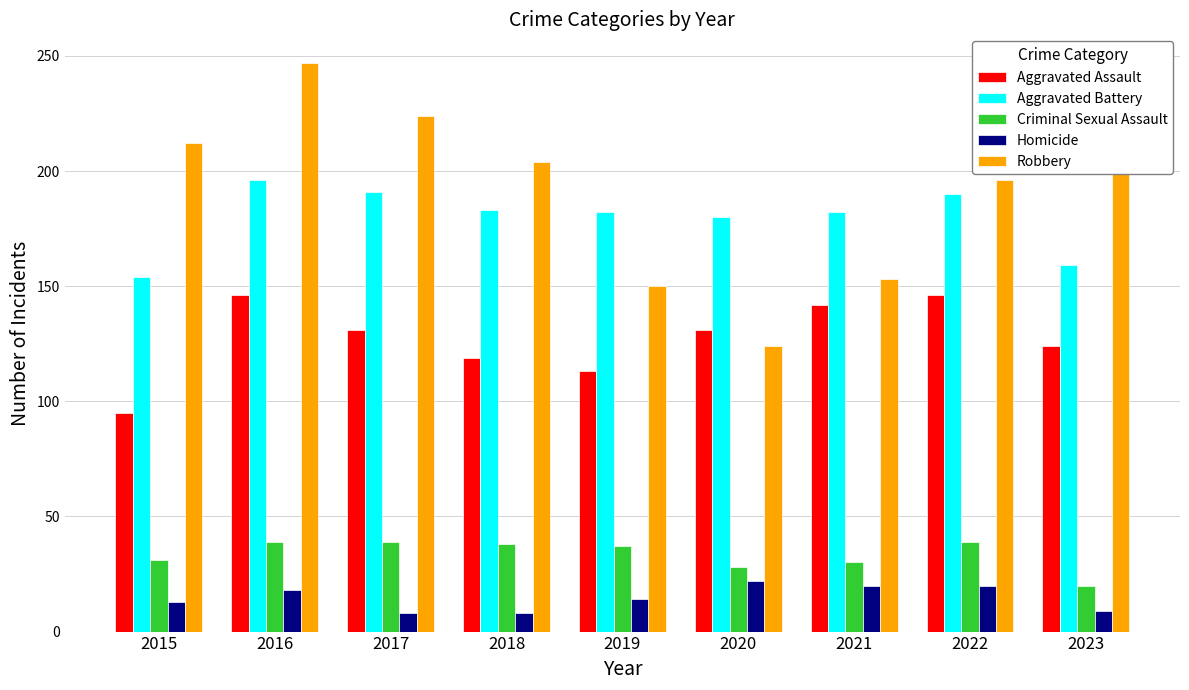

Is it true that Aggravated Battery equals 182 at 2021?

True